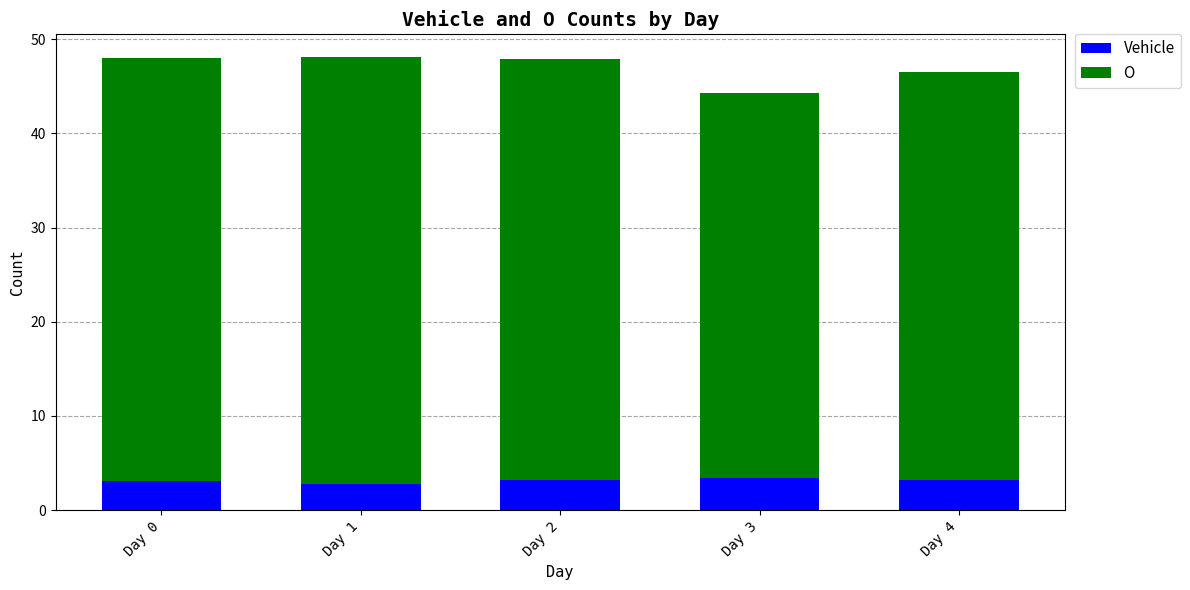

What is the minimum value for Vehicle?

2.8